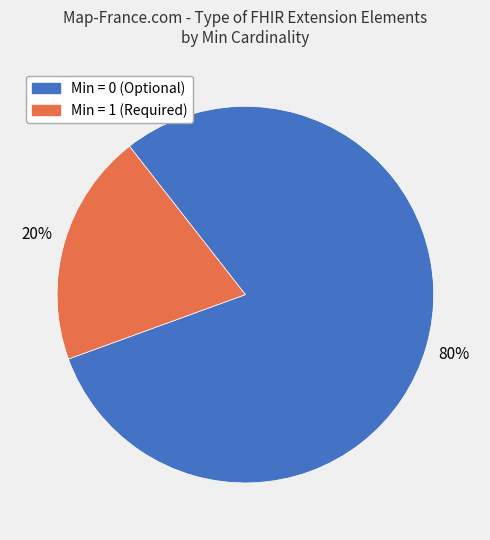

True or false: Min = 1 (Required) accounts for 25% of the total.

False